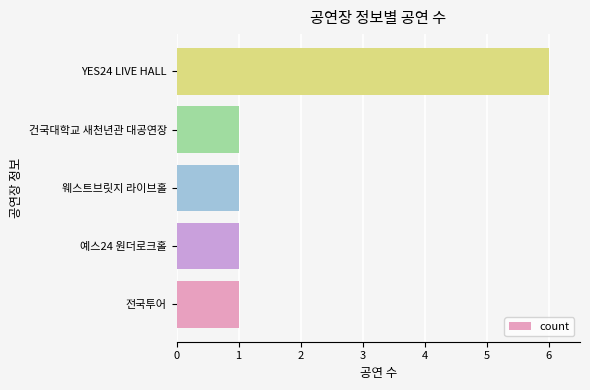

True or false: the data shows 1 at 웨스트브릿지 라이브홀.

True